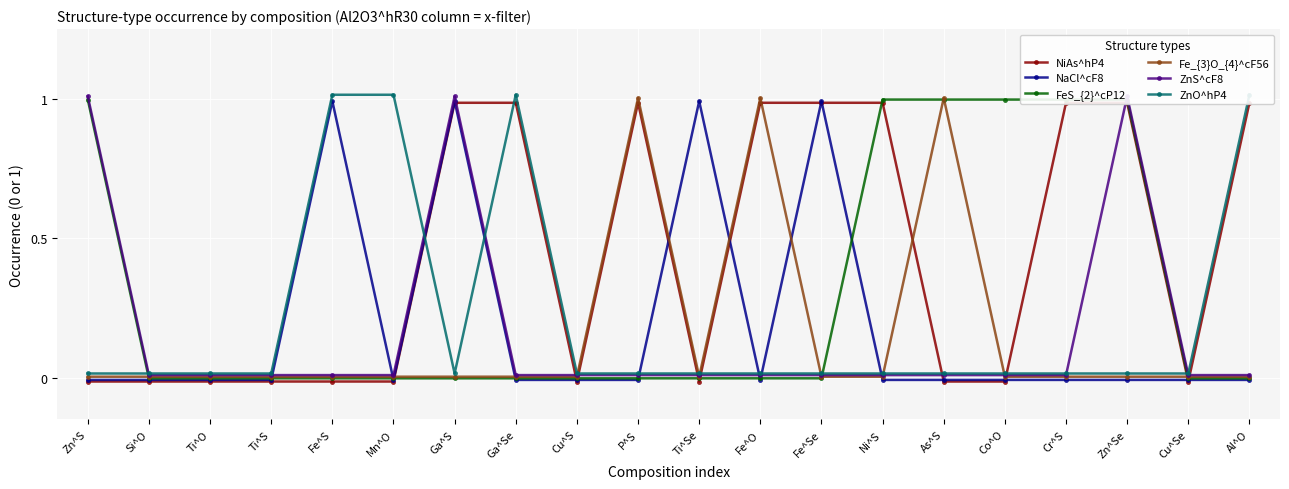

List the series in order of their peak value, highest first.

ZnO^hP4, ZnS^cF8, Fe_{3}O_{4}^cF56, FeS_{2}^cP12, NaCl^cF8, NiAs^hP4